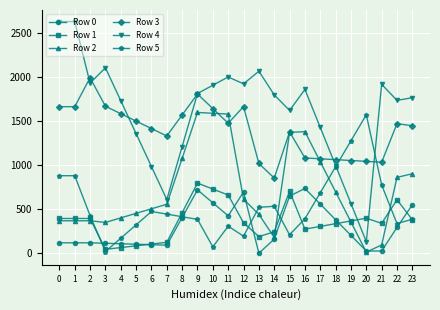

Which series has the largest total across all categories?

Row 4